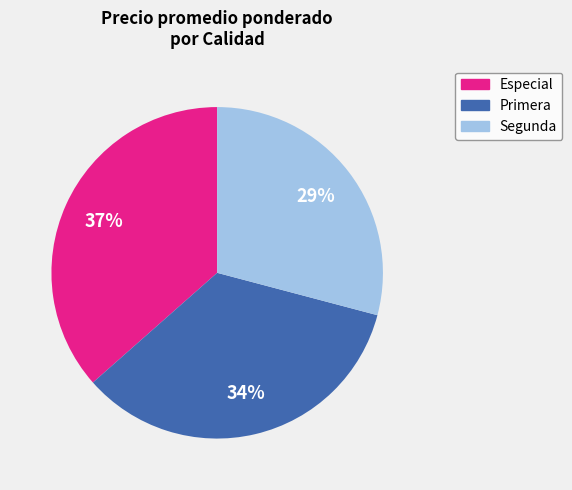

To the nearest percent, what is the average slice percentage?

33%